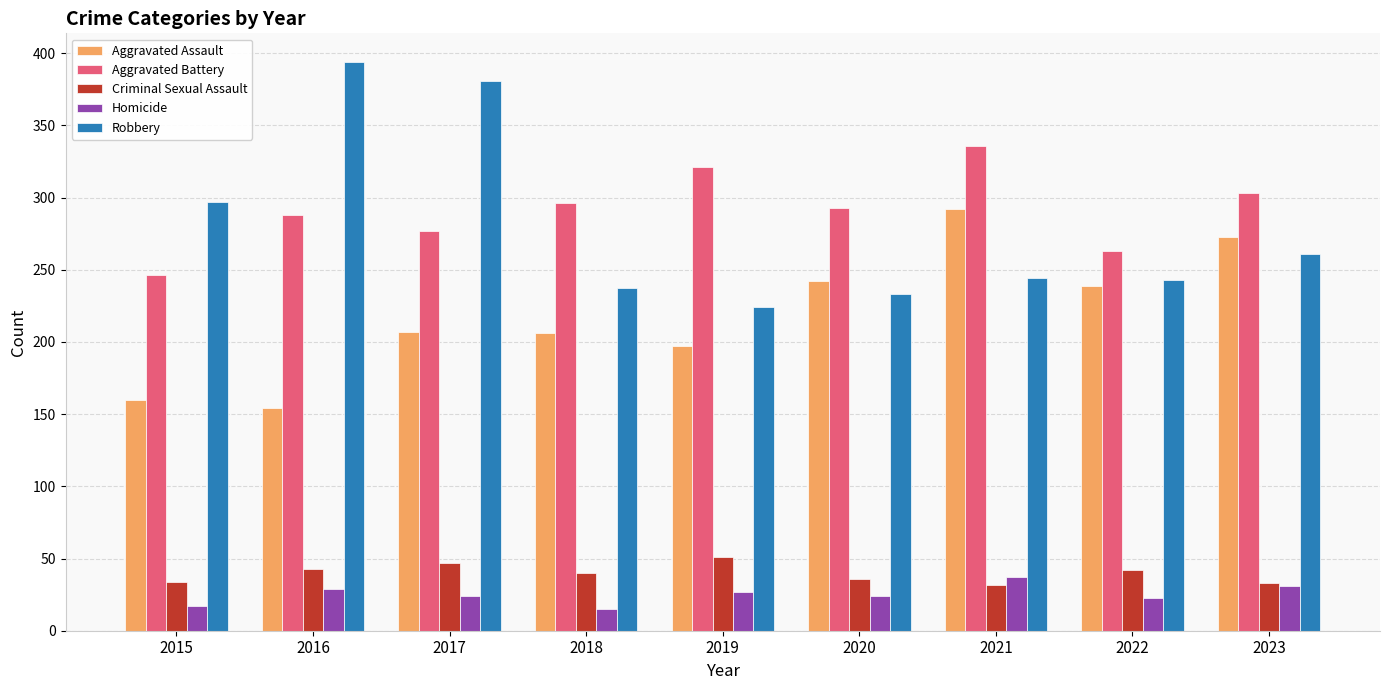

Rank the series by their maximum value, from highest to lowest.

Robbery, Aggravated Battery, Aggravated Assault, Criminal Sexual Assault, Homicide